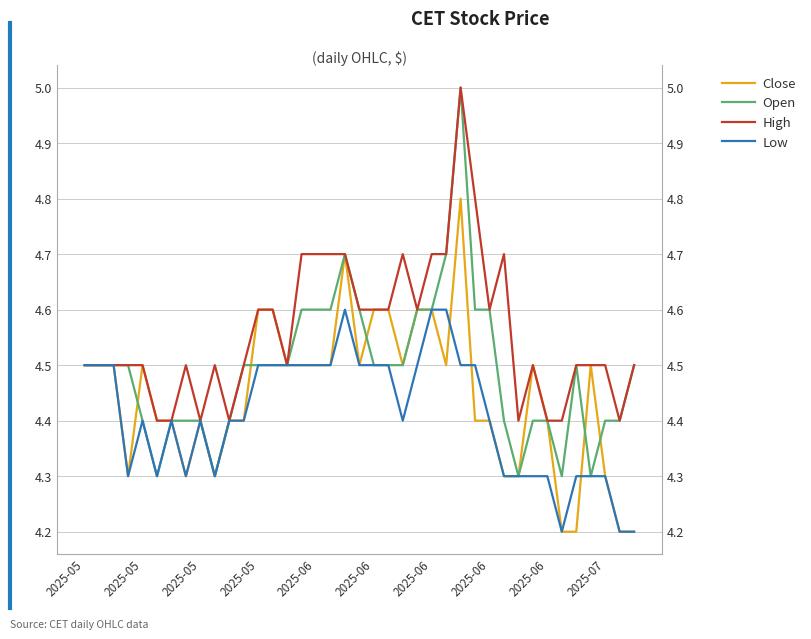

What is the difference between the second highest and second lowest values in the Close series?

0.5